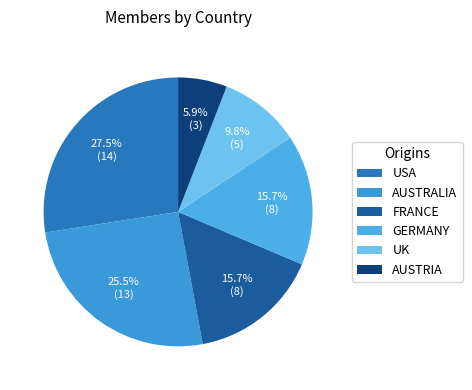

How many slices are in this pie chart?

6